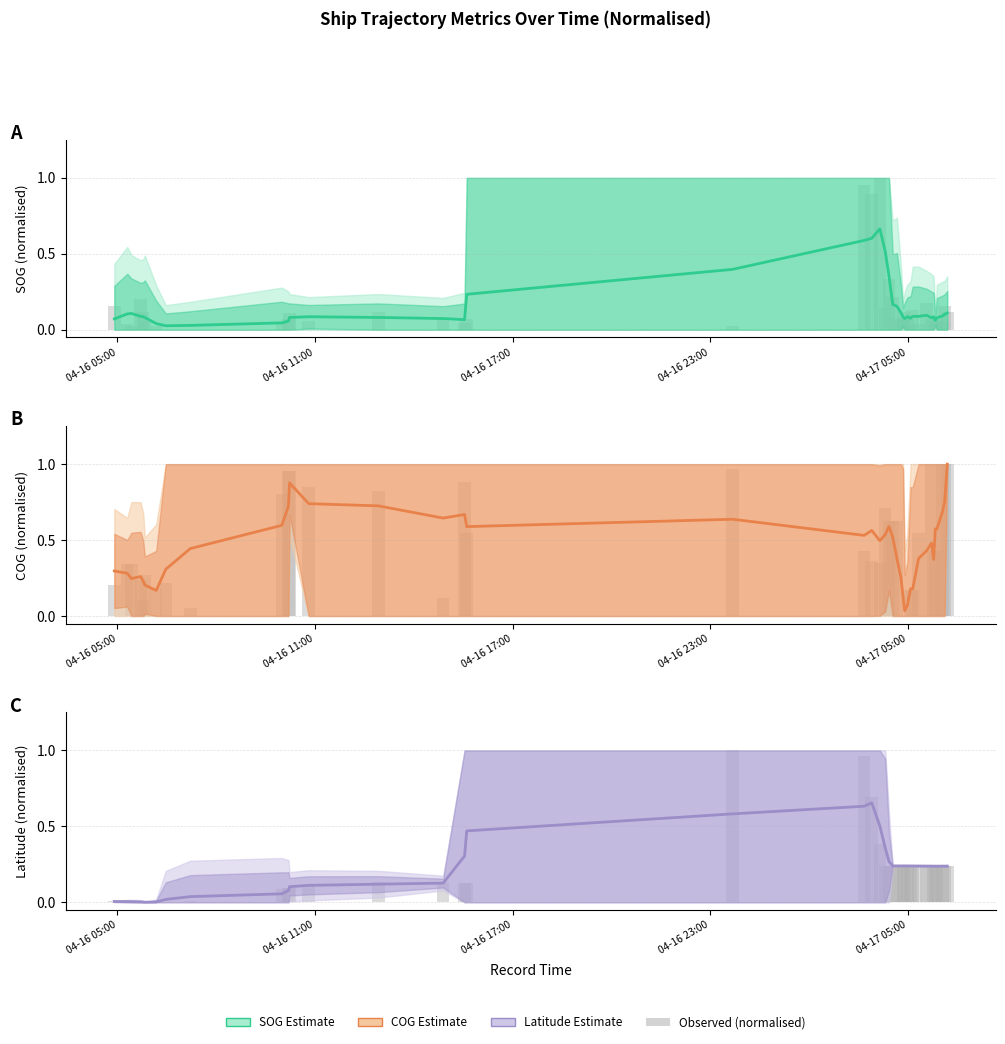

How many bars are there in total?

80